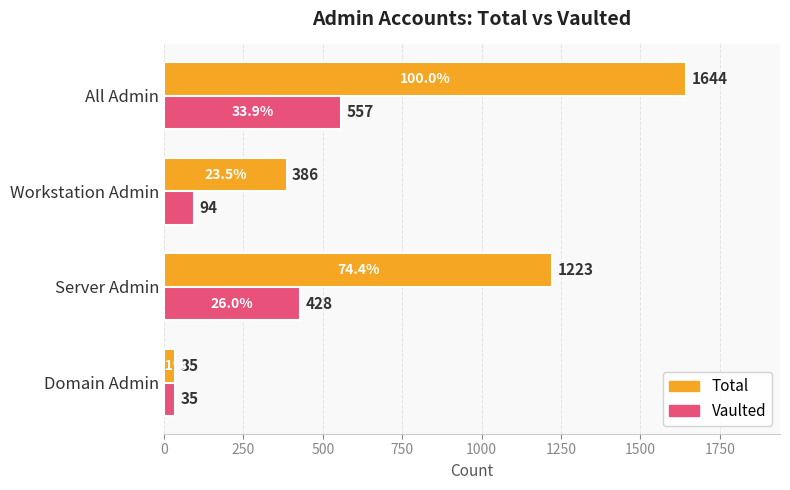

List the series in order of their peak value, highest first.

Total, Vaulted